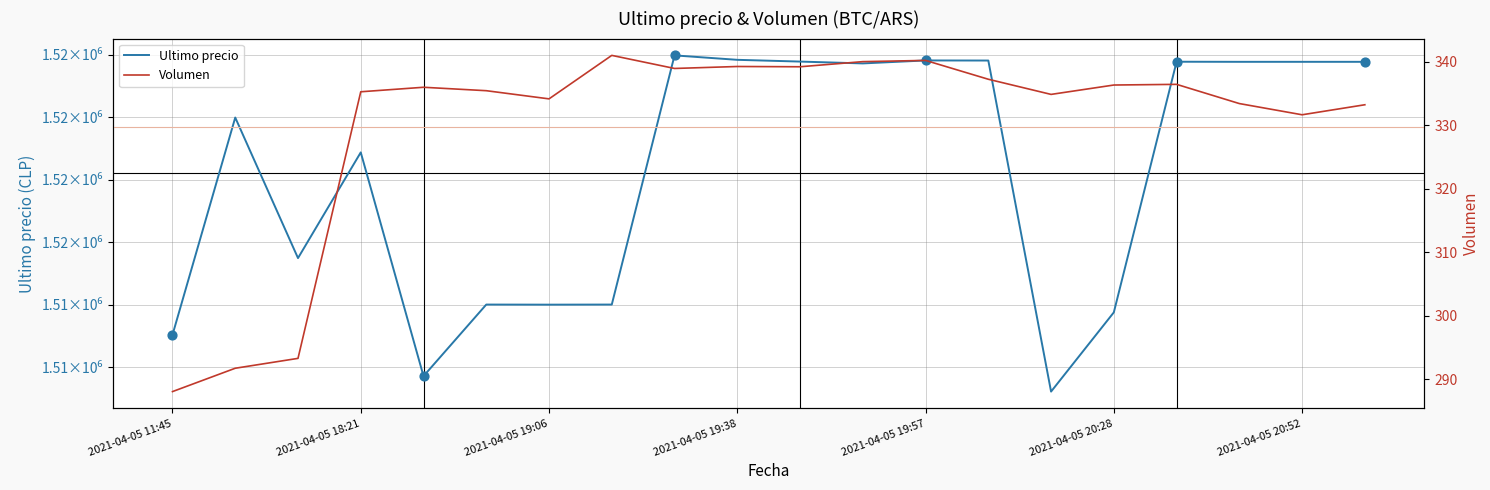

Which series has the largest Y range (max minus min)?

Ultimo precio